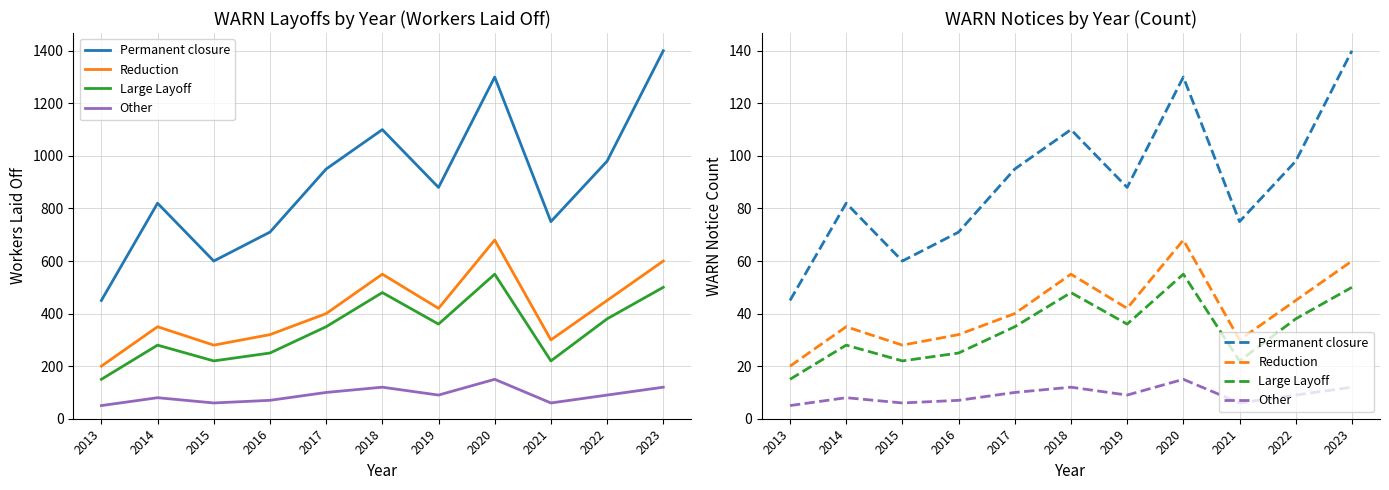

Where is the first local minimum for Large Layoff?

2015